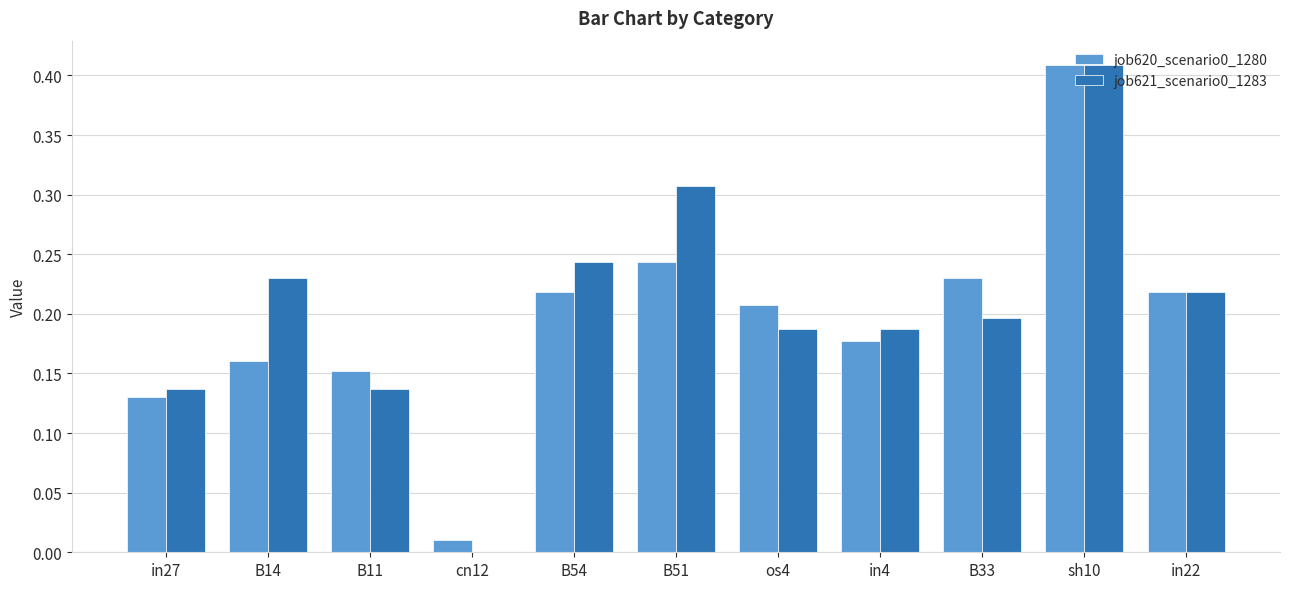

Is the value of job621_scenario0_1283 at B33 greater than the value of job620_scenario0_1280 at cn12?

Yes